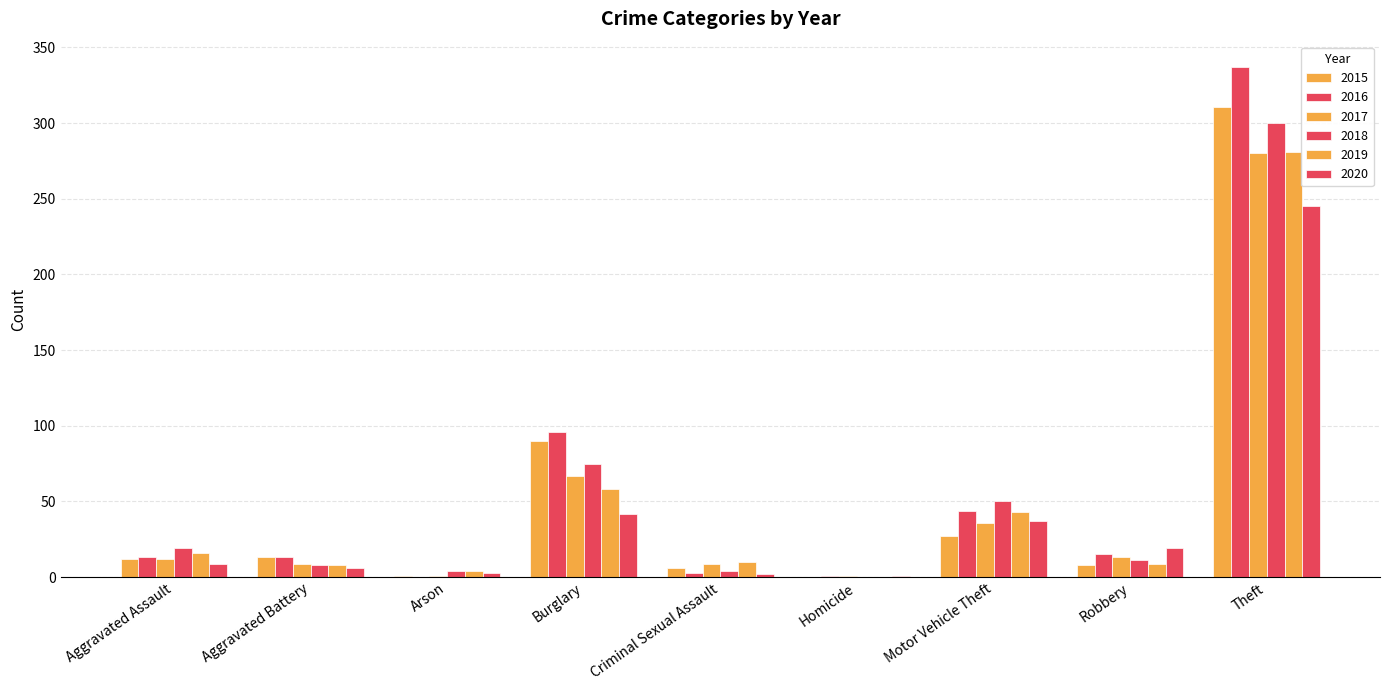

How many groups of bars are there?

9